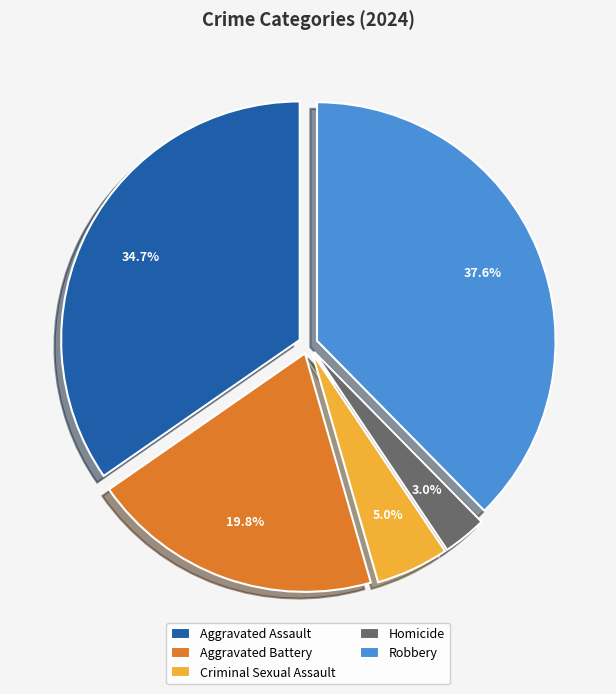

Rank the categories by value from highest to lowest.

Robbery, Aggravated Assault, Aggravated Battery, Criminal Sexual Assault, Homicide